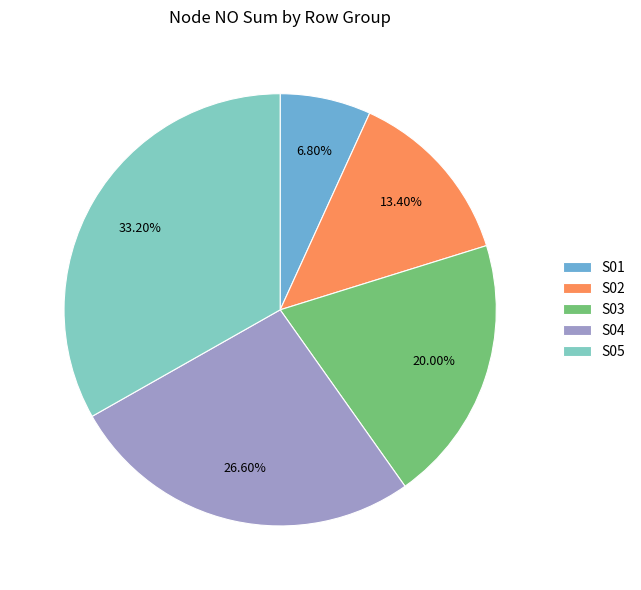

Is S05 the majority of the pie?

No